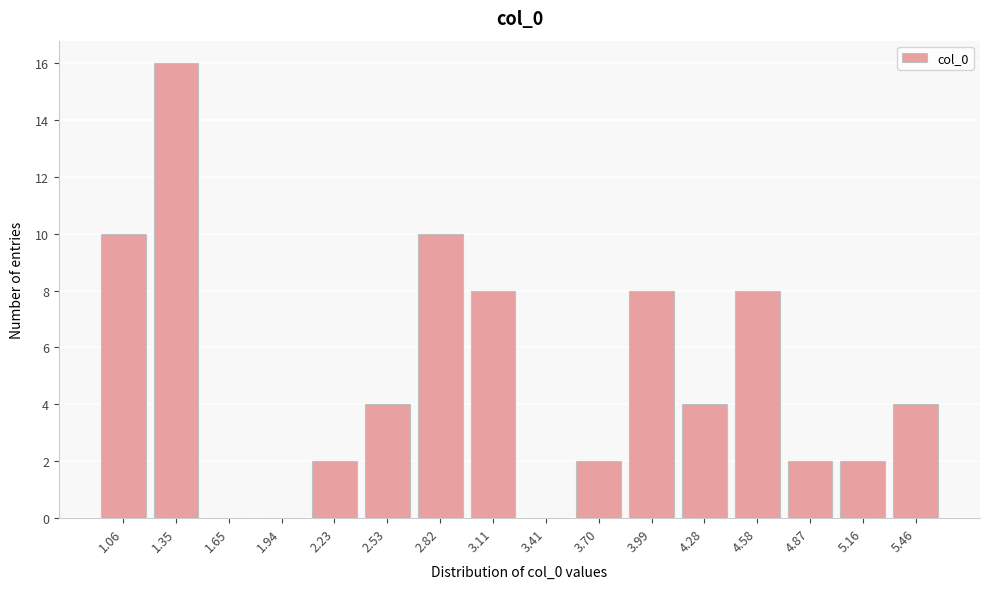

Reading left to right, transcribe all the data shown in this chart.

1.06=10	1.35=16	1.65=0	1.94=0	2.23=2	2.53=4	2.82=10	3.11=8	3.41=0	3.70=2	3.99=8	4.28=4	4.58=8	4.87=2	5.16=2	5.46=4